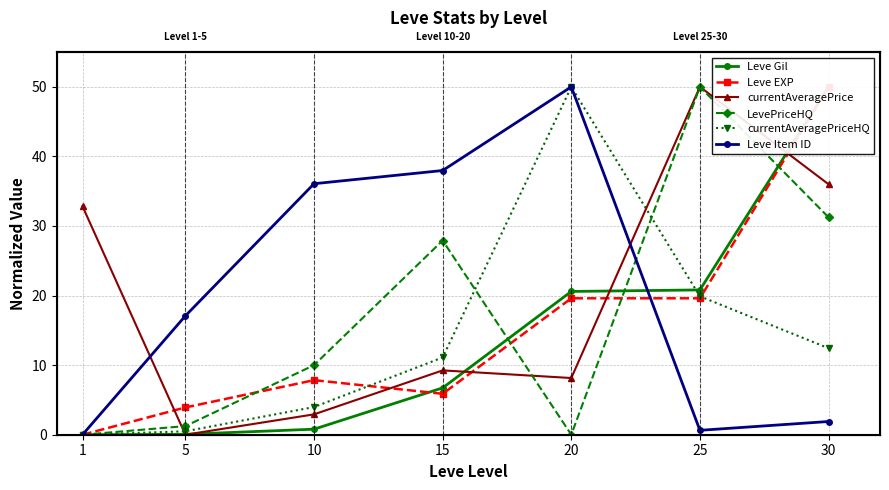

What is the difference between the maximum and second lowest values in the Leve Gil series?

49.9